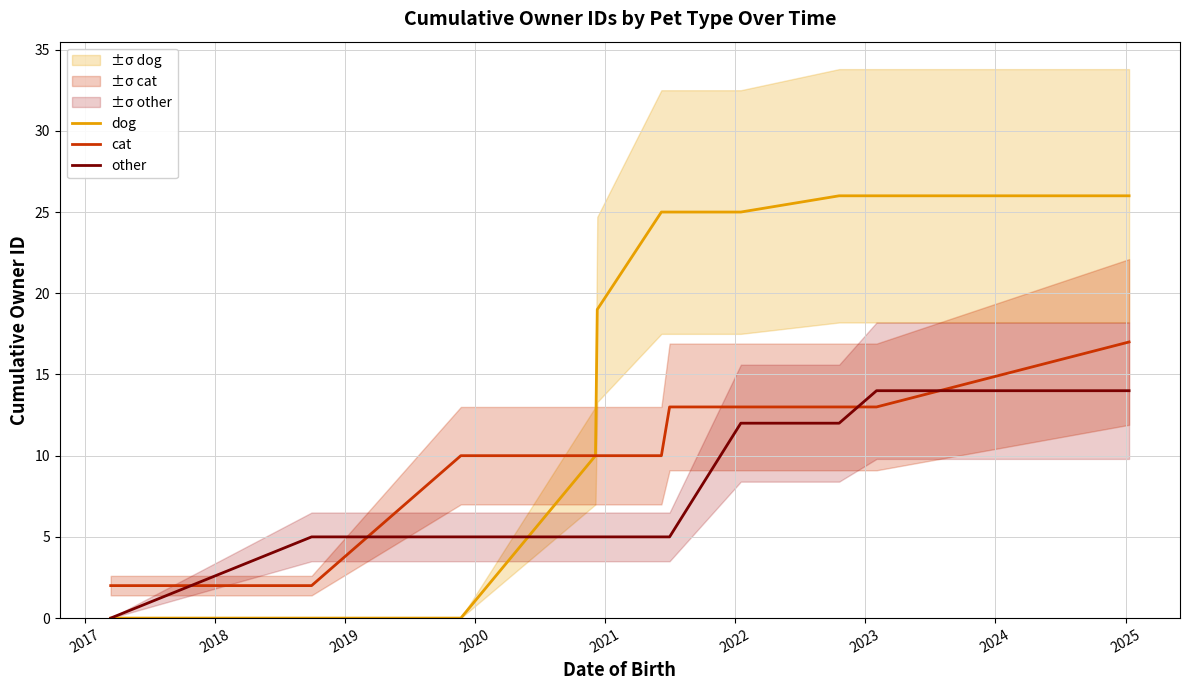

What are all the series names shown in the legend?

dog, cat, other